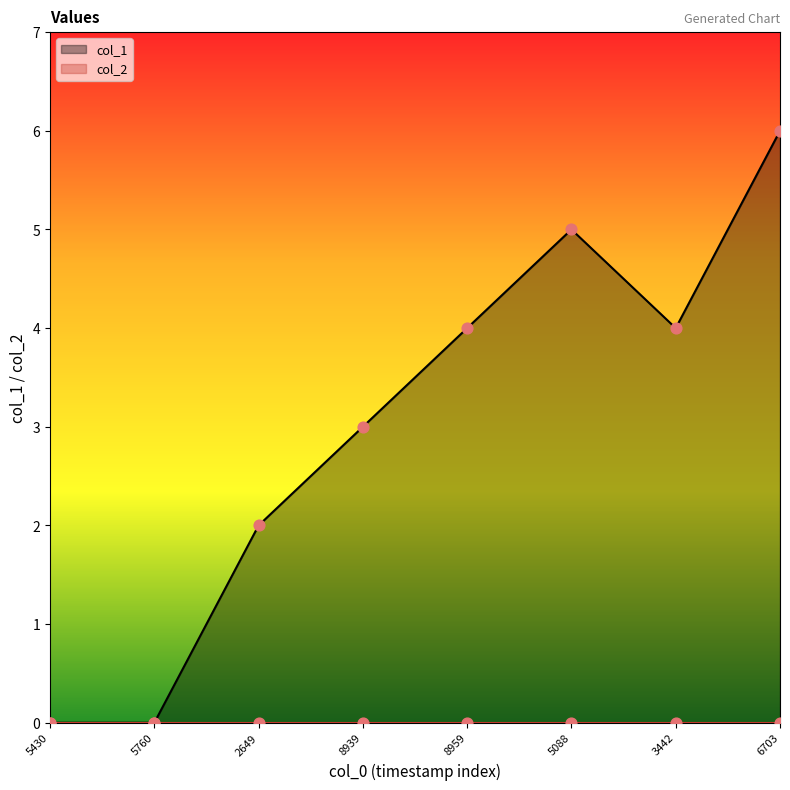

The value of col_1 at 3442 is 6. True or false?

False